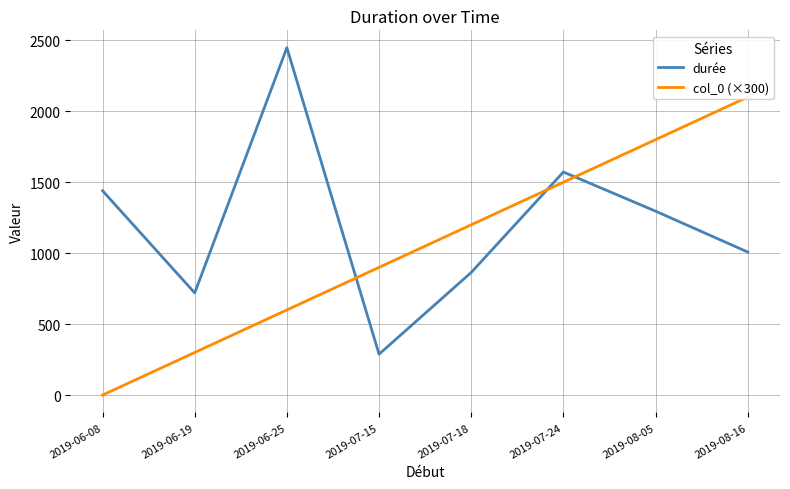

What is the label of the 7th point from the right?

2019-06-19